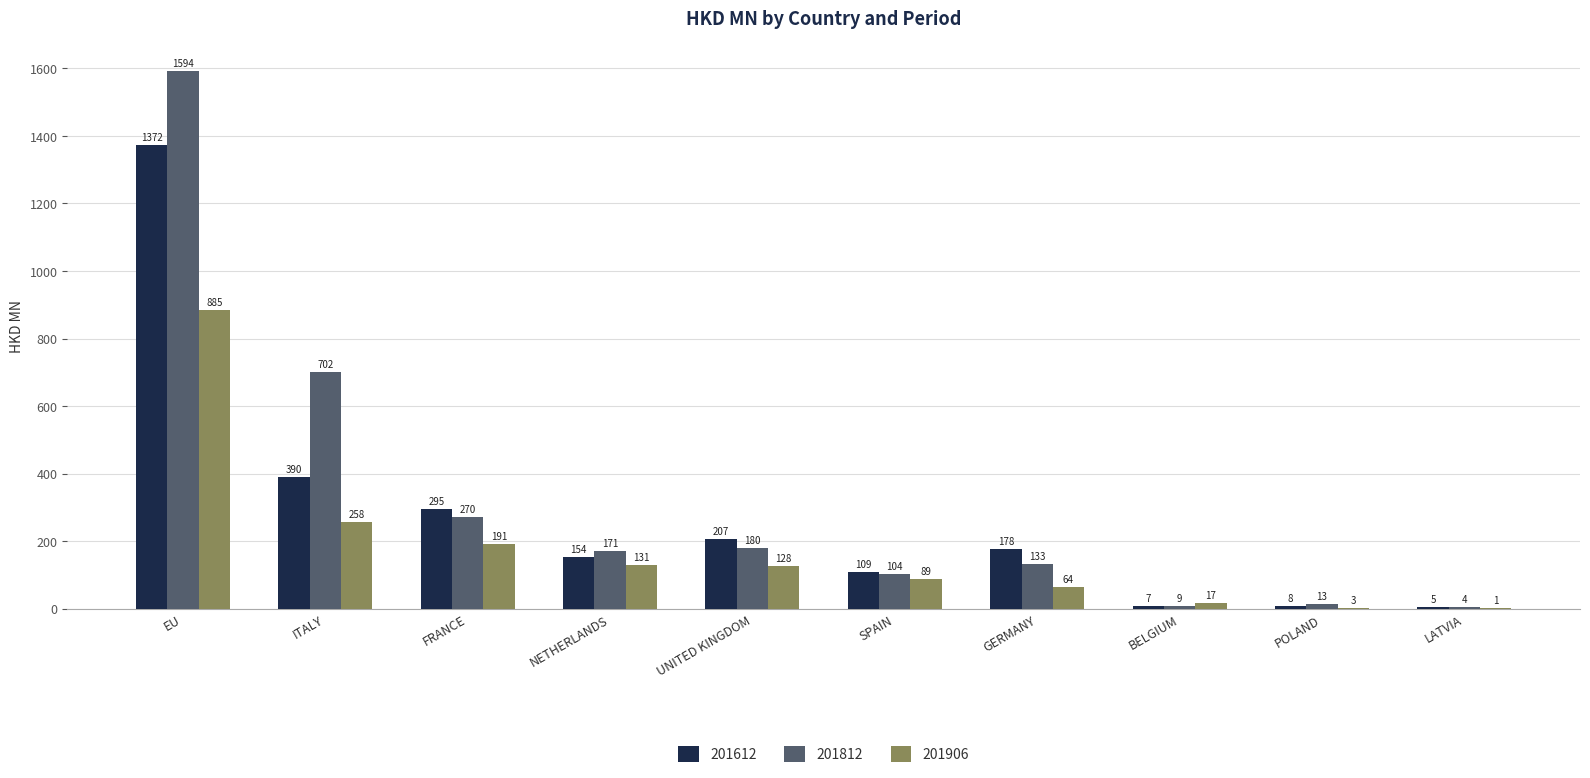

At which label is 201906 closest to 442?

ITALY